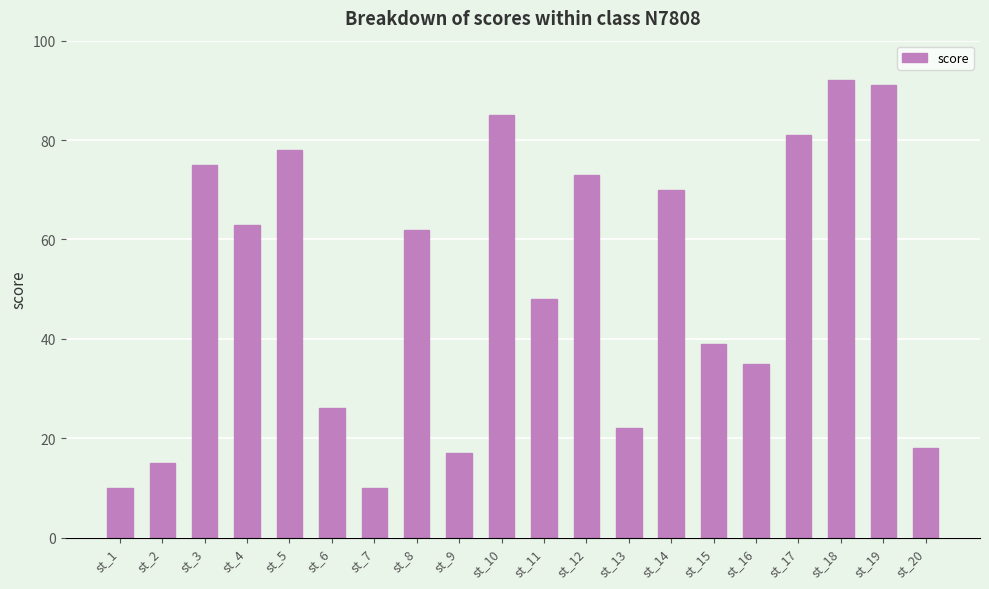

What is the maximum value shown in the chart?

92